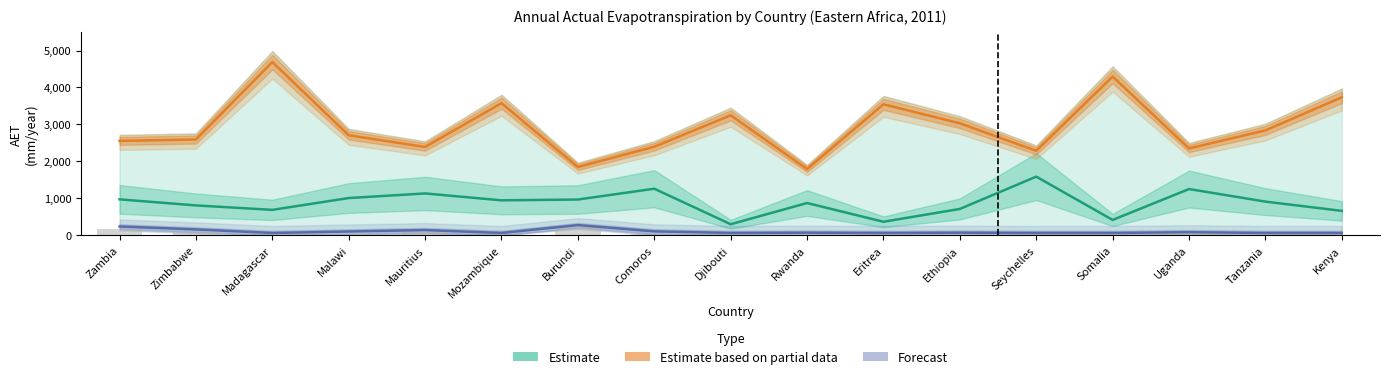

List the series in order of their overall mean, highest first.

Estimate based on partial data, Estimate, Forecast